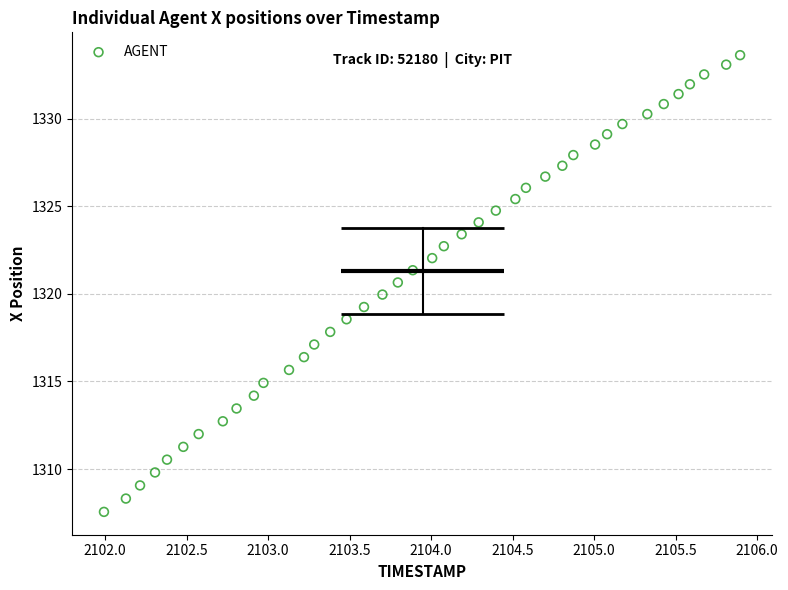

What is the range of Y values (max minus min)?

26.1